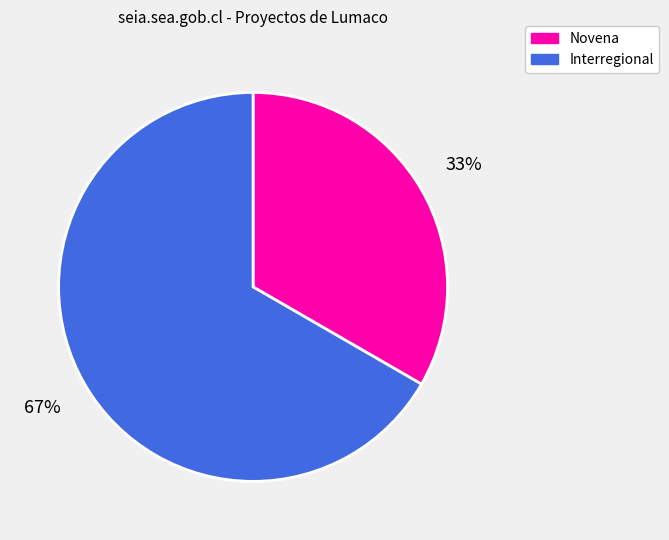

True or false: Interregional accounts for 60% of the total.

False